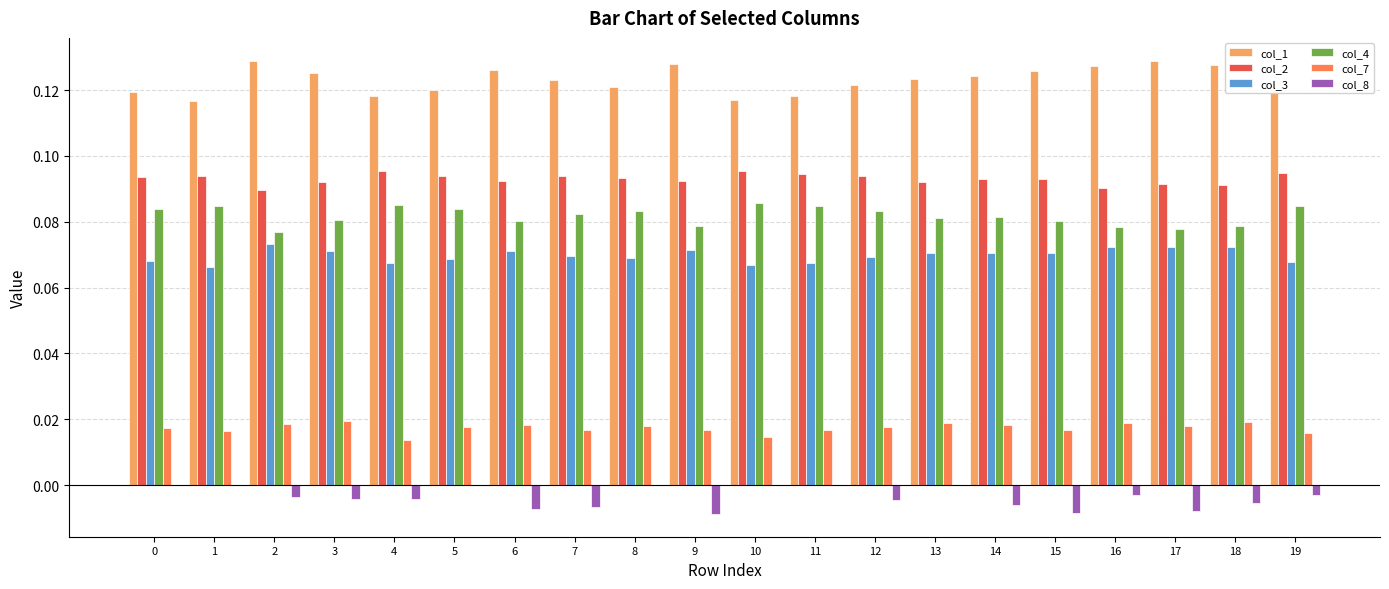

How many distinct data groups are displayed?

6